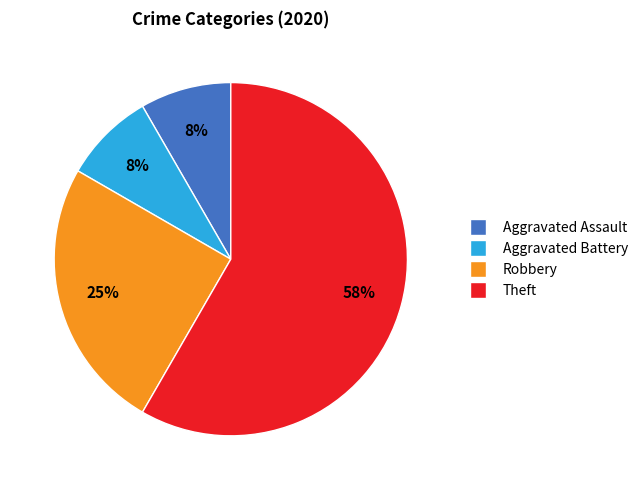

Is there any slice that represents more than half of the pie?

Yes